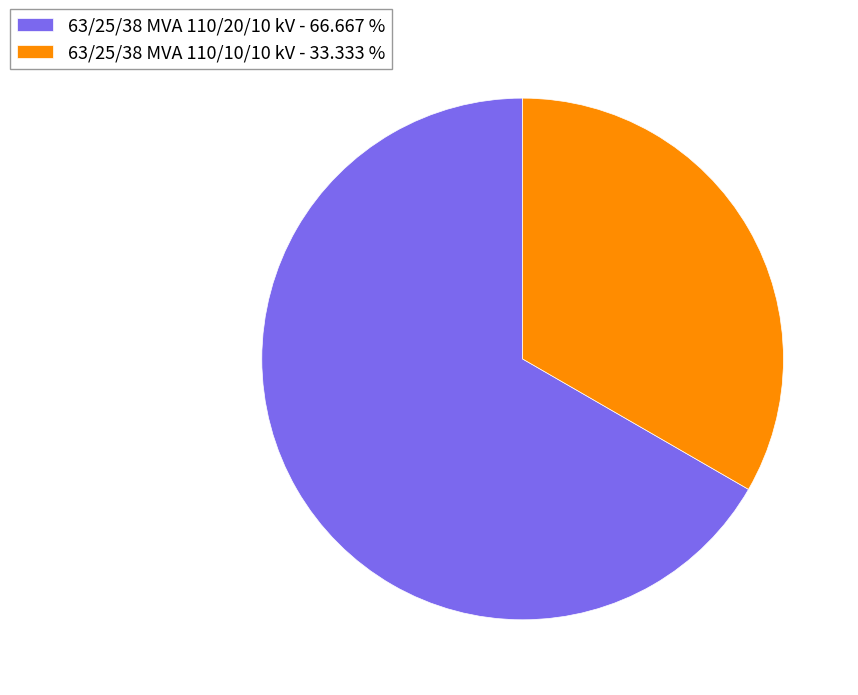

Is there a majority slice in this chart?

Yes